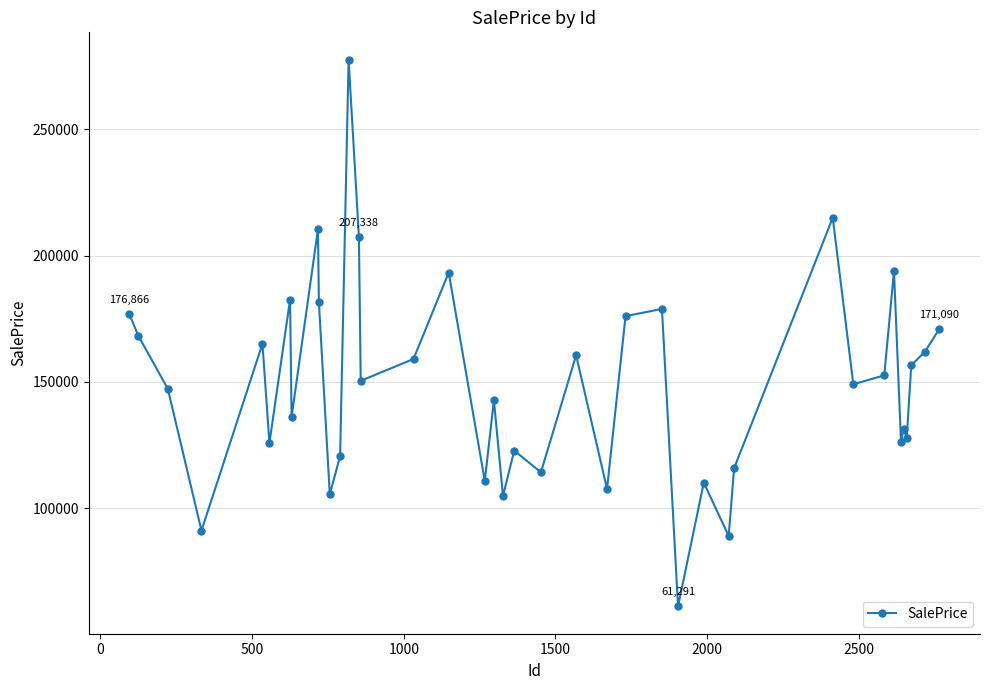

What is the maximum value shown in the chart?

277426.0